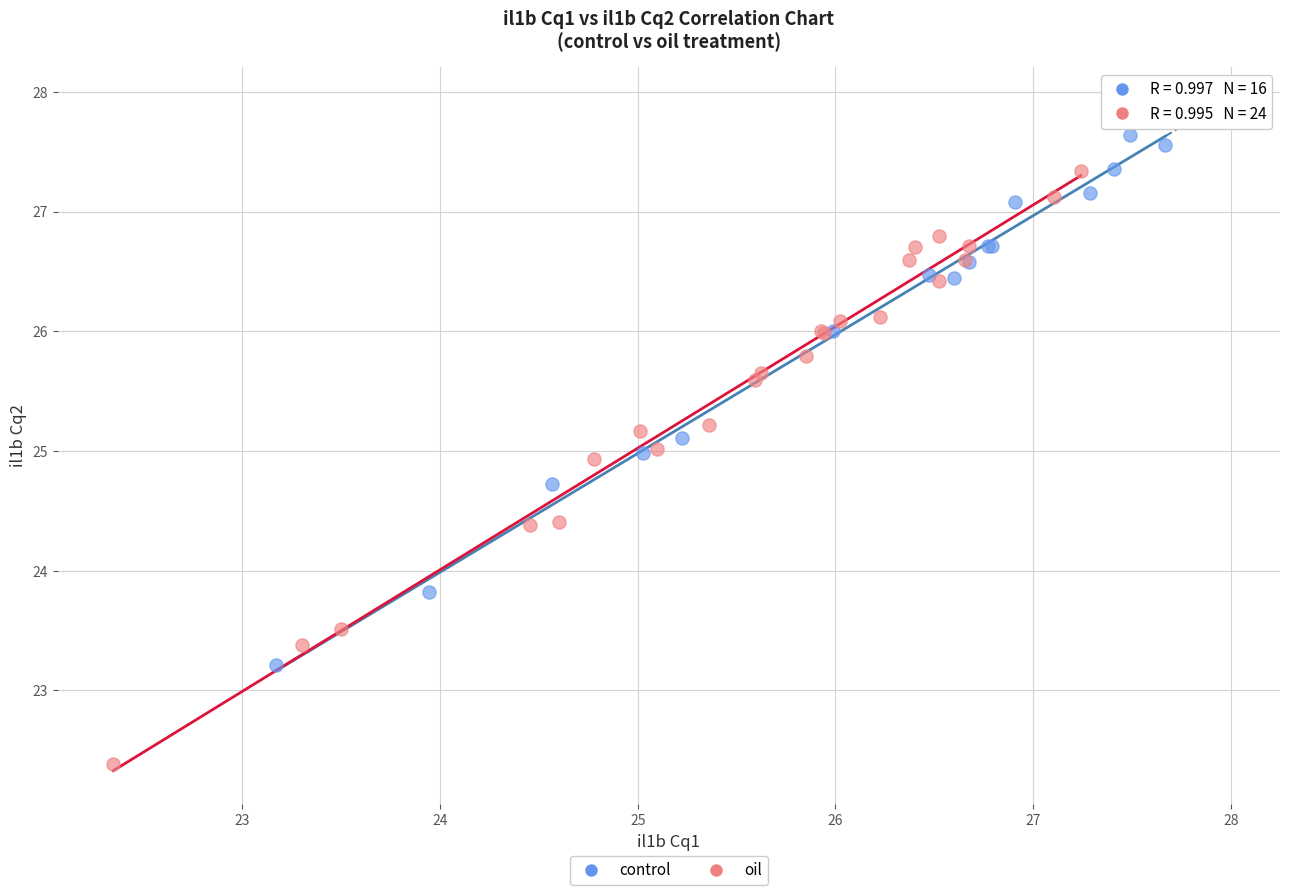

Which series contains the lowest Y value?

oil